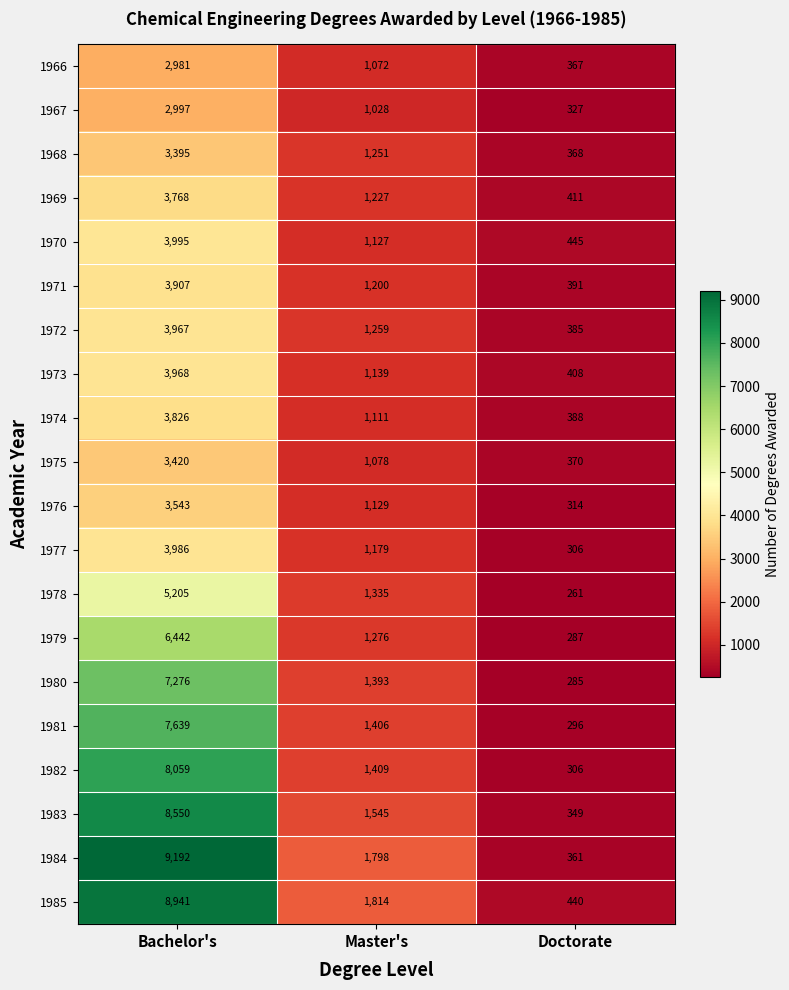

Rank the series at Bachelor's from highest to lowest value.

1984, 1985, 1983, 1982, 1981, 1980, 1979, 1978, 1970, 1977, 1973, 1972, 1971, 1974, 1969, 1976, 1975, 1968, 1967, 1966